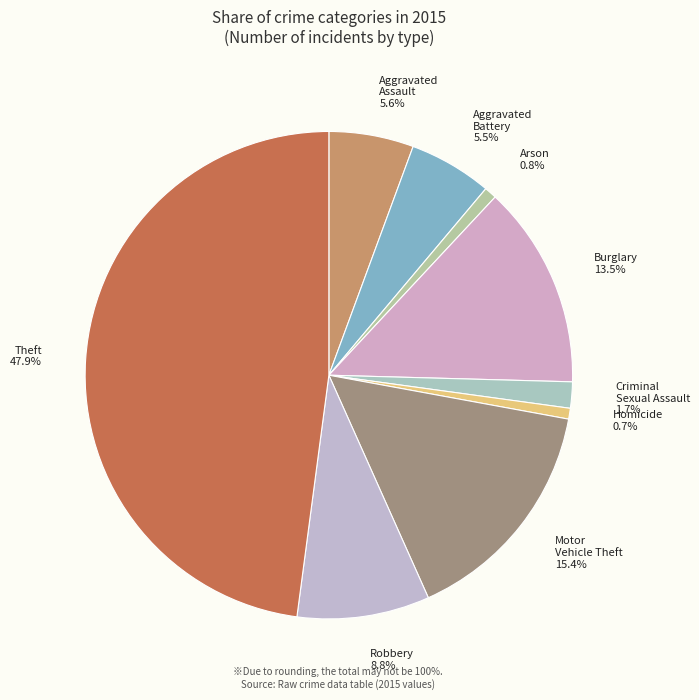

Which slice is the largest?

Theft